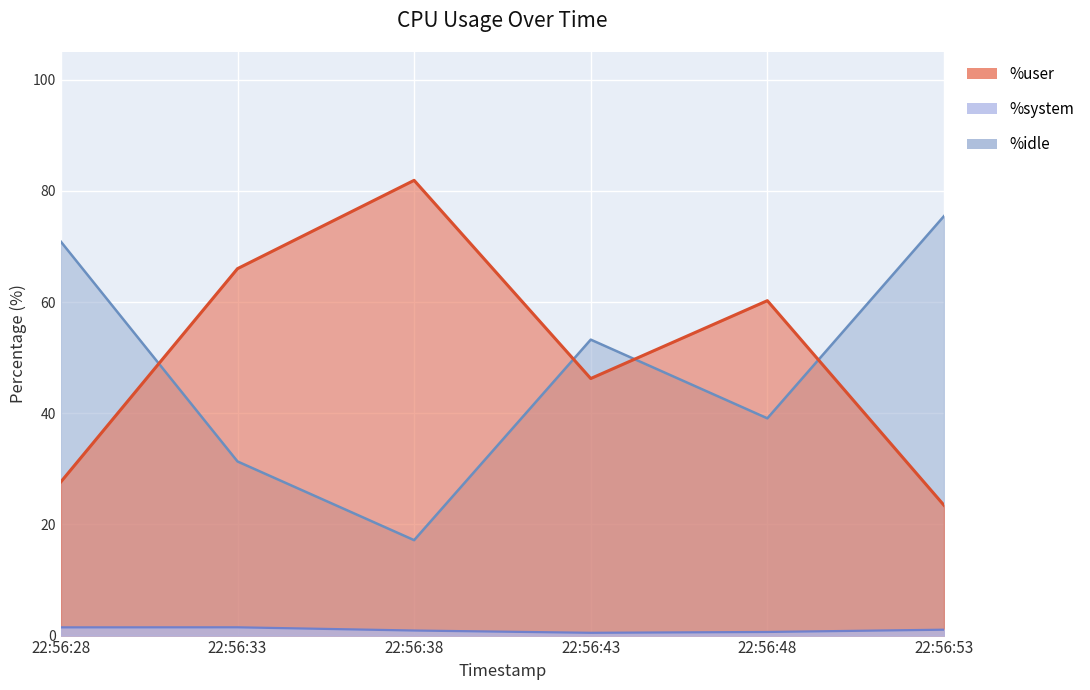

How many data points does each series have?

6